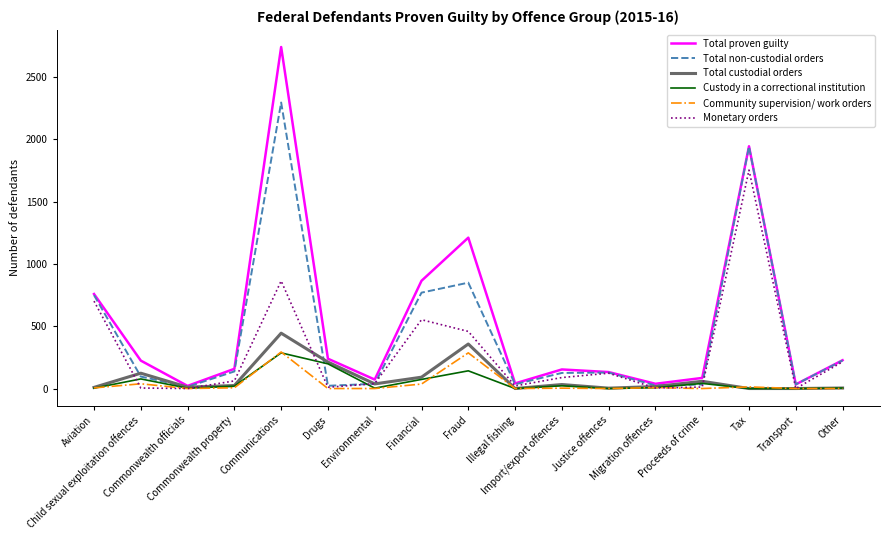

What are all the series names shown in the legend?

Total proven guilty, Total non-custodial orders, Total custodial orders, Custody in a correctional institution, Community supervision/ work orders, Monetary orders